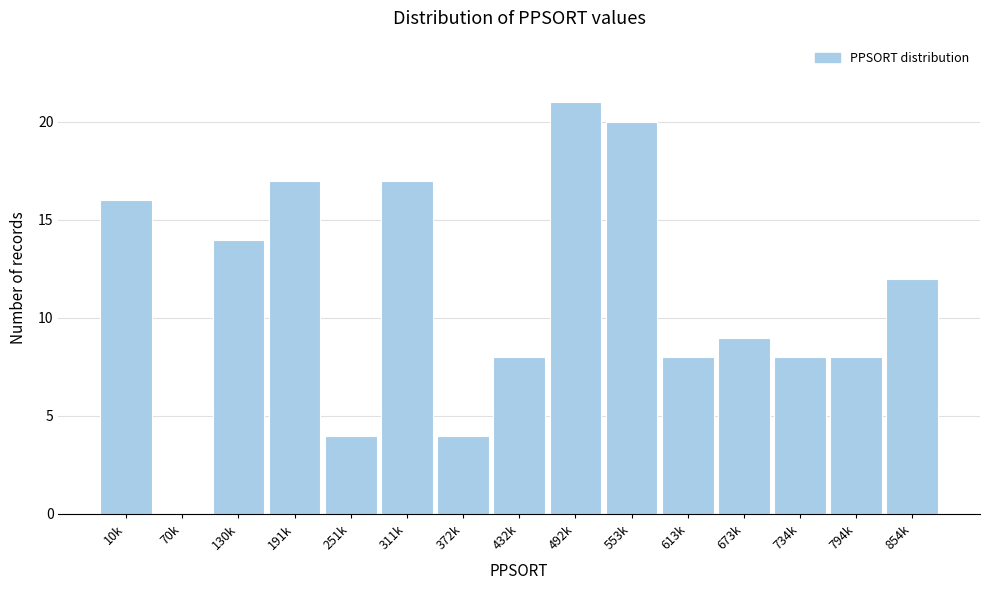

Reading left to right, what are all the values shown in this chart?

10k=16	70k=0	130k=14	191k=17	251k=4	311k=17	372k=4	432k=8	492k=21	553k=20	613k=8	673k=9	734k=8	794k=8	854k=12